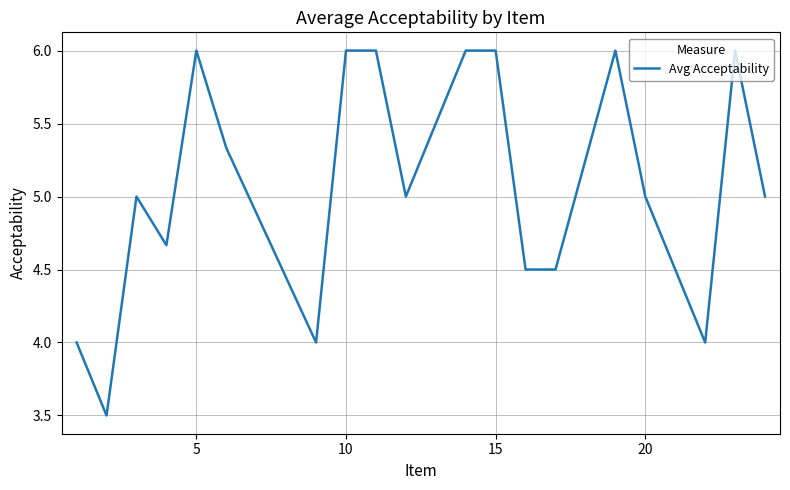

What is the difference between the maximum and minimum values?

2.5